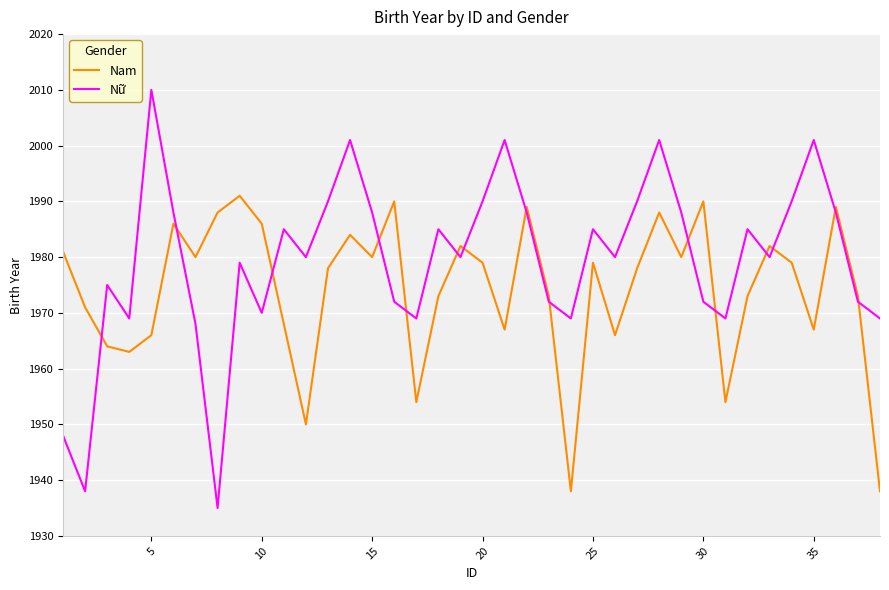

What is the difference between the maximum and minimum values in the Nữ series?

75